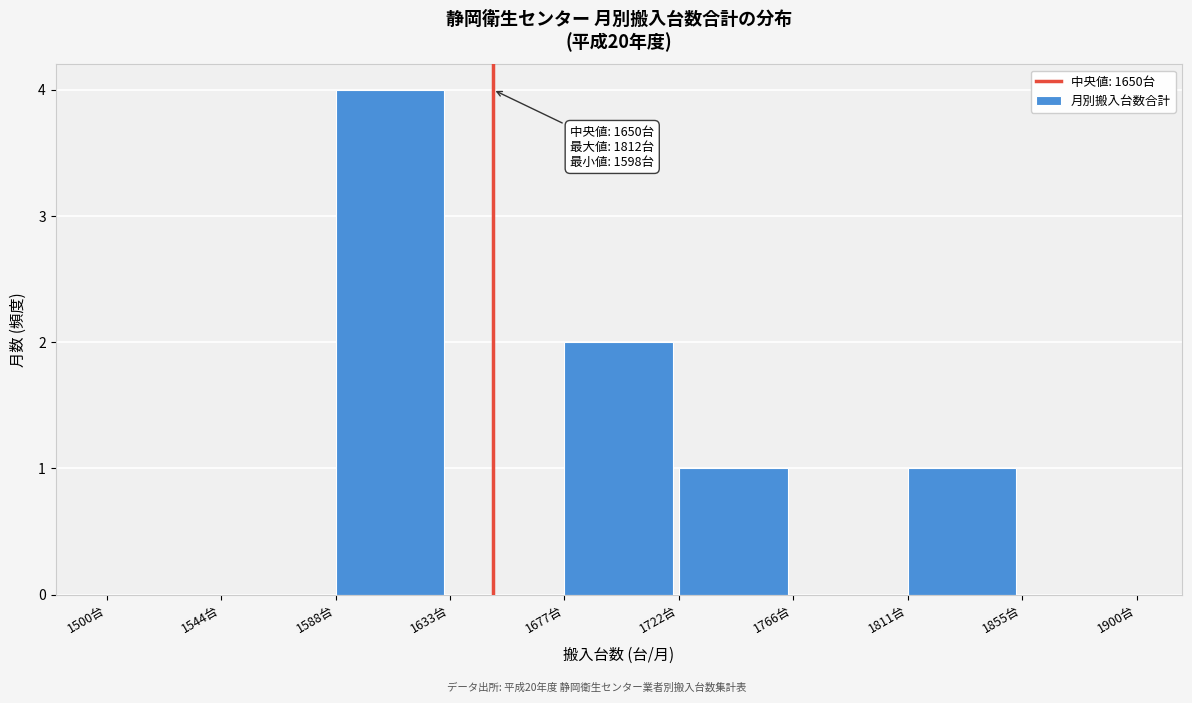

Over which range of the x-axis is the bar tallest?

1590 to 1635